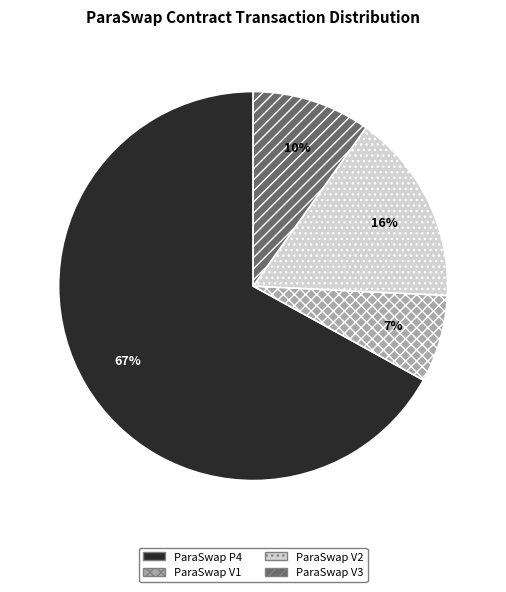

What percentage is the ParaSwap V2 slice, to the nearest percent?

16%